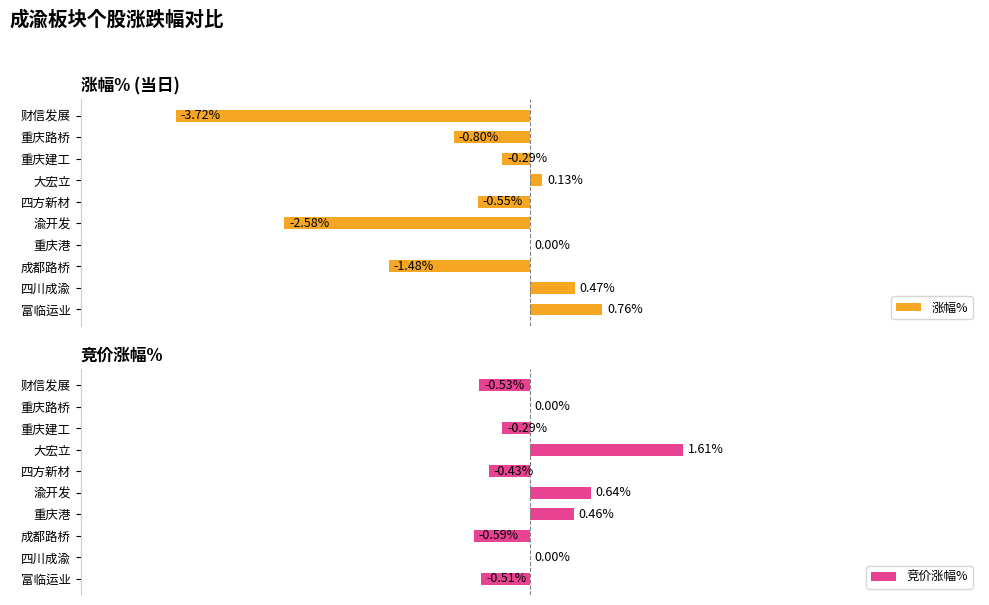

What are all the series names shown in the legend?

涨幅%, 竞价涨幅%